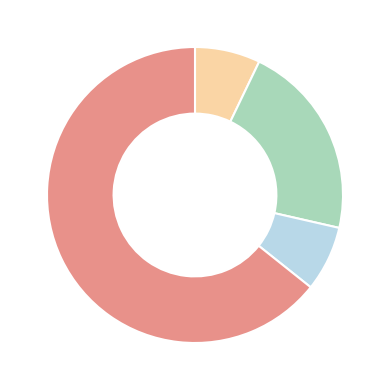

Does any single category account for the majority?

Yes